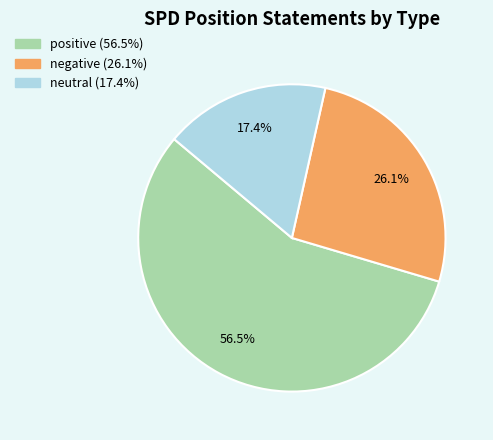

Which has a higher value, positive or negative?

positive